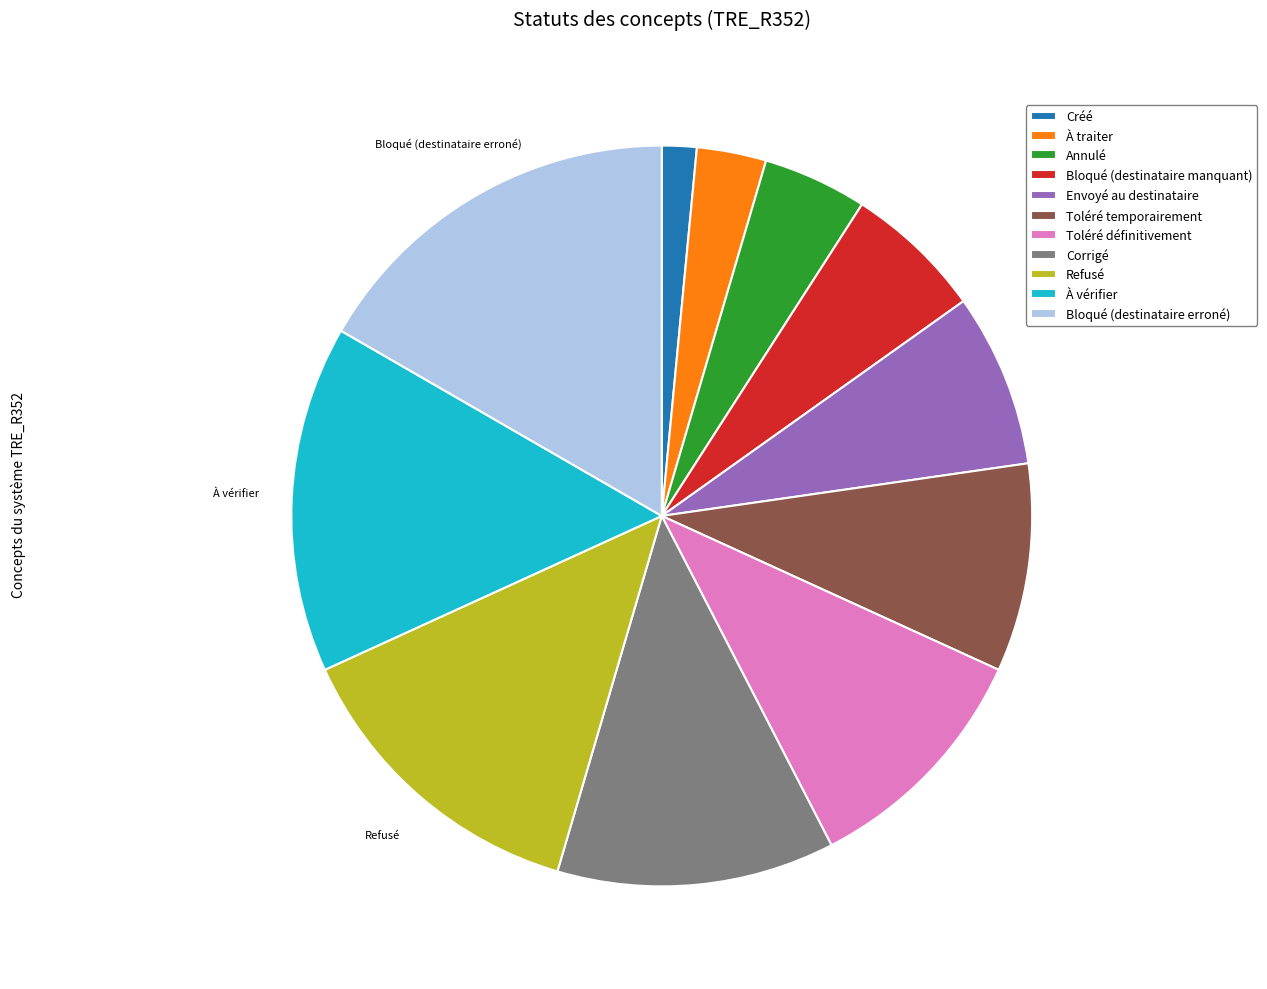

Rank the categories by value from highest to lowest.

Bloqué (destinataire erroné), À vérifier, Refusé, Corrigé, Toléré définitivement, Toléré temporairement, Envoyé au destinataire, Bloqué (destinataire manquant), Annulé, À traiter, Créé